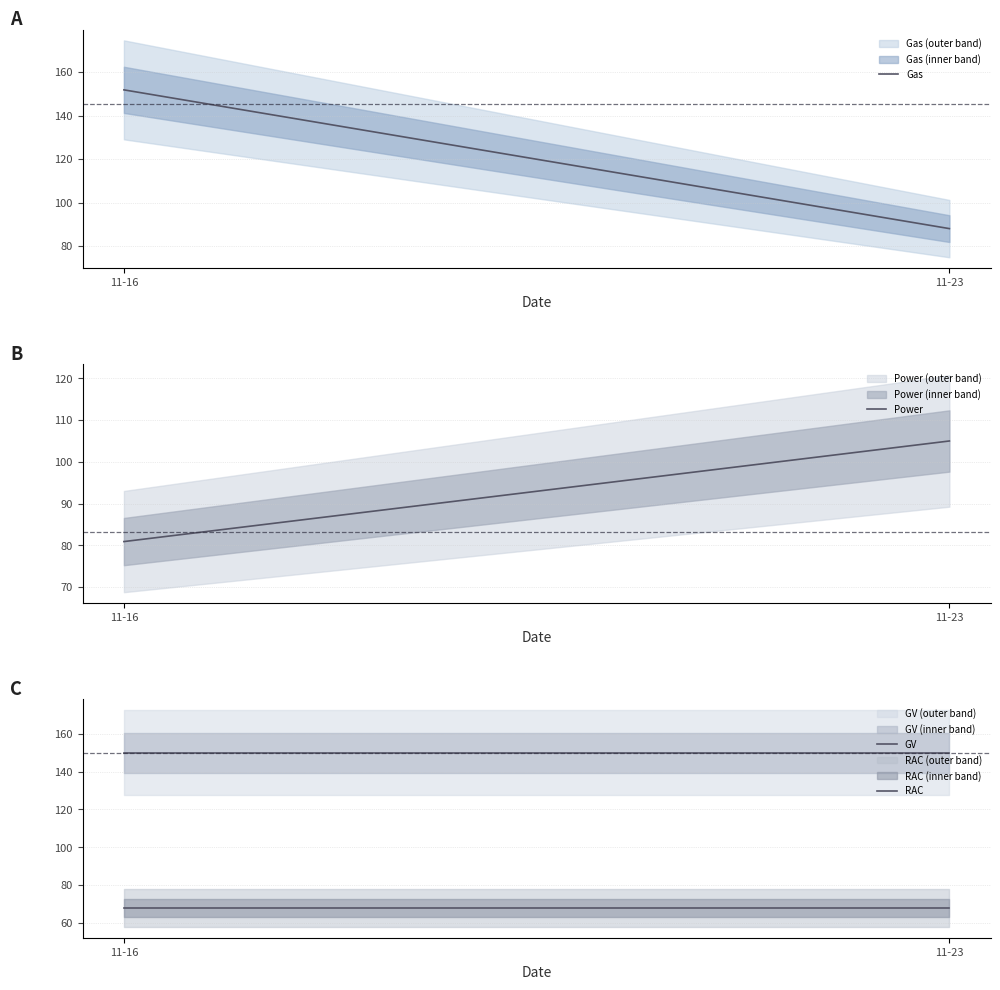

At which category does the chart reach its minimum across all series?

11-16